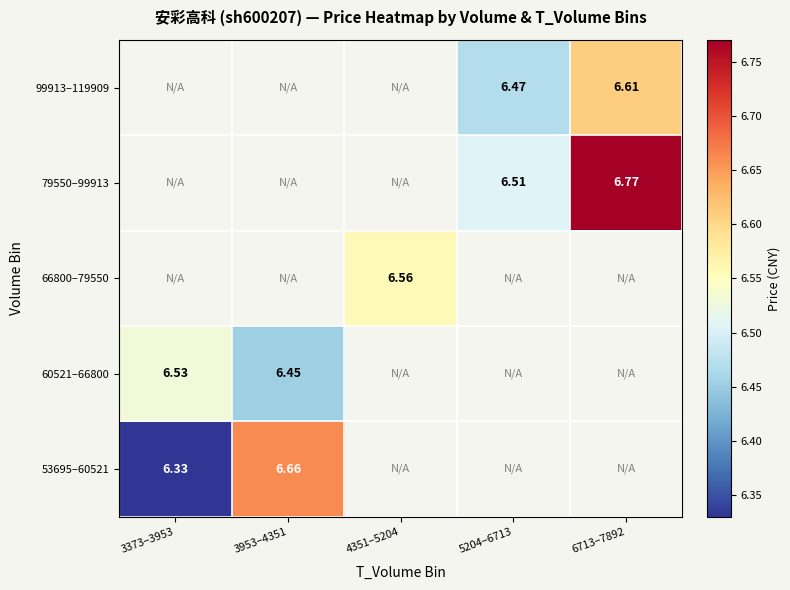

At which label does 66800–79550 first exceed 6?

4351–5204